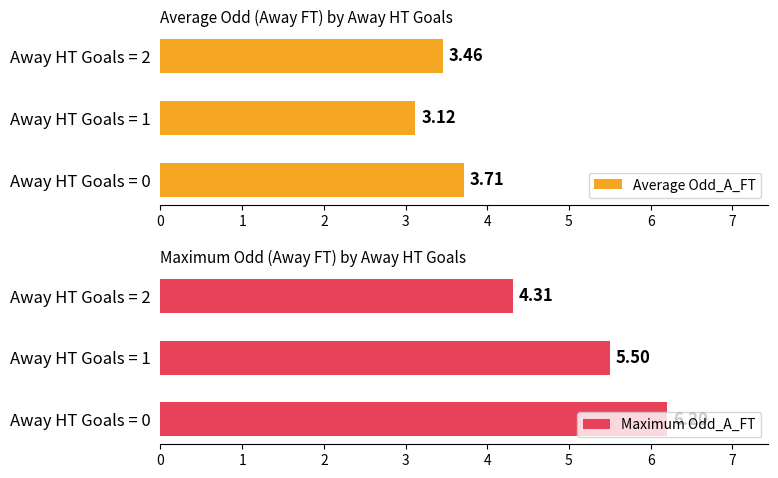

What is the maximum value for Maximum Odd_A_FT?

6.2